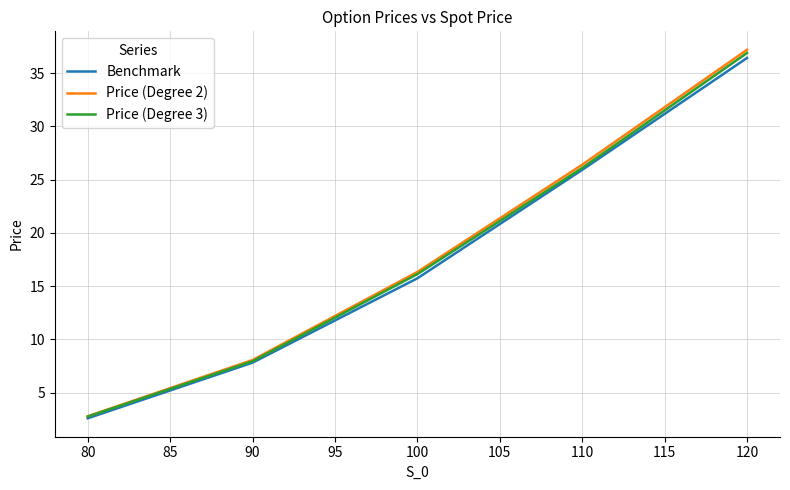

List the labels in order of Price (Degree 3) value, smallest first.

80, 90, 100, 110, 120